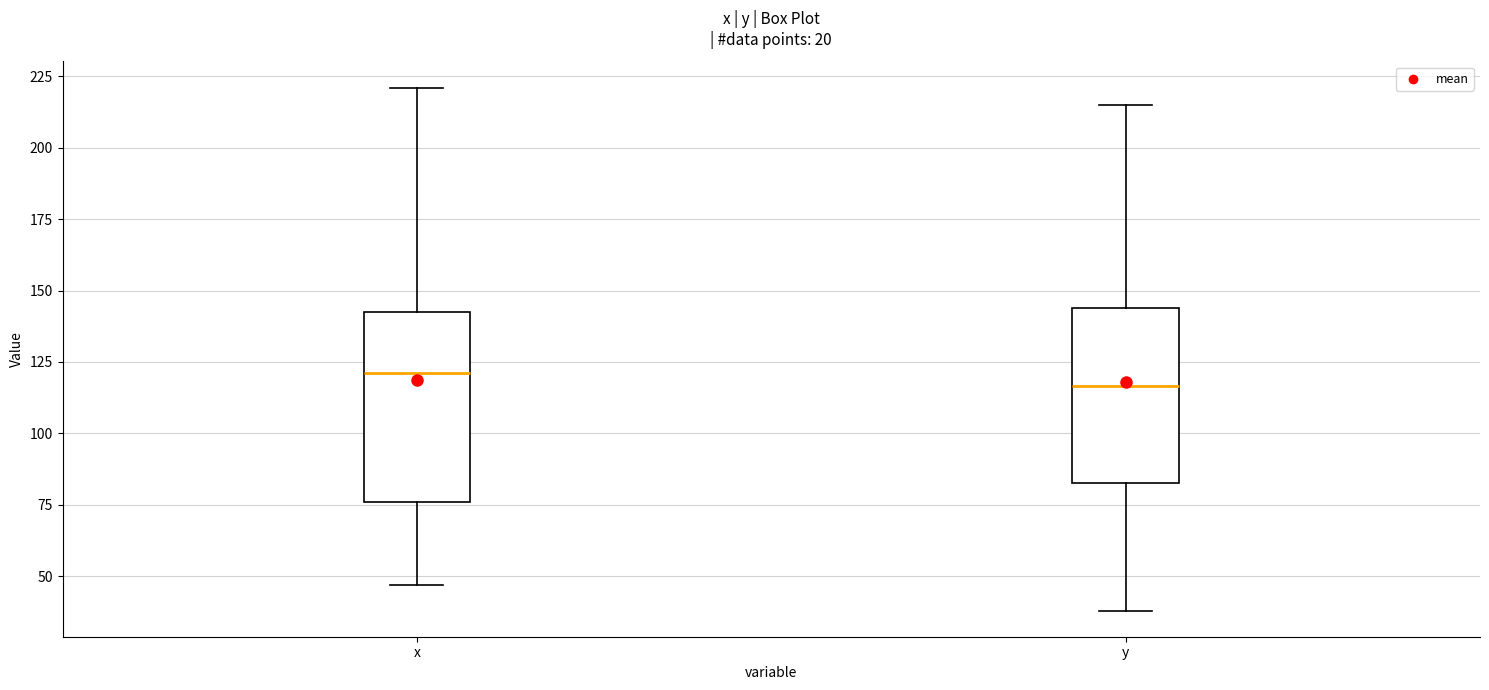

Which box is the tallest, from its lower edge to its upper edge?

x